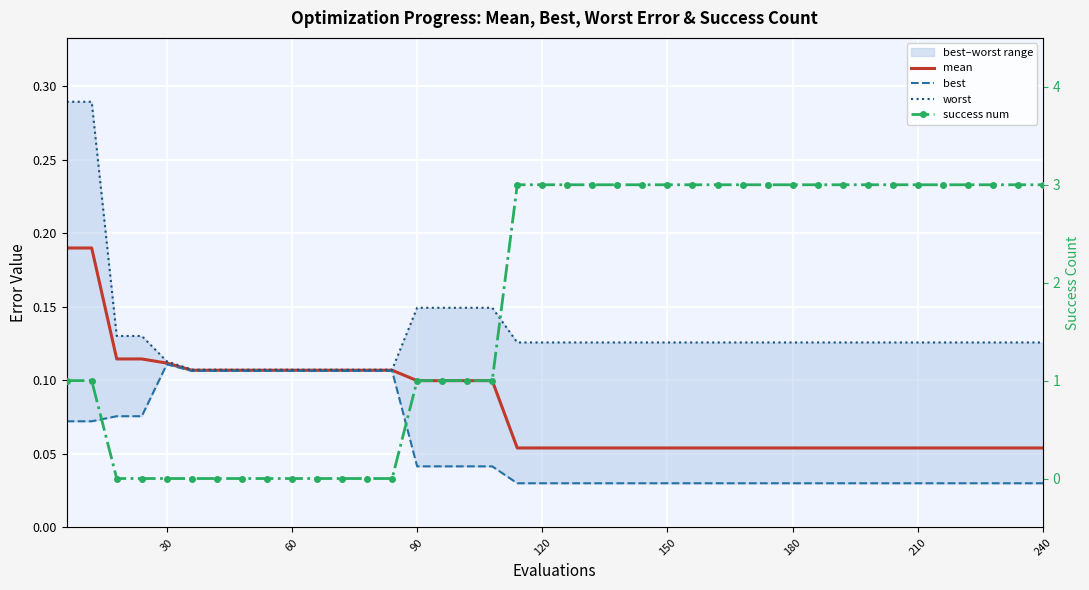

True or false: mean and best intersect in this chart.

False